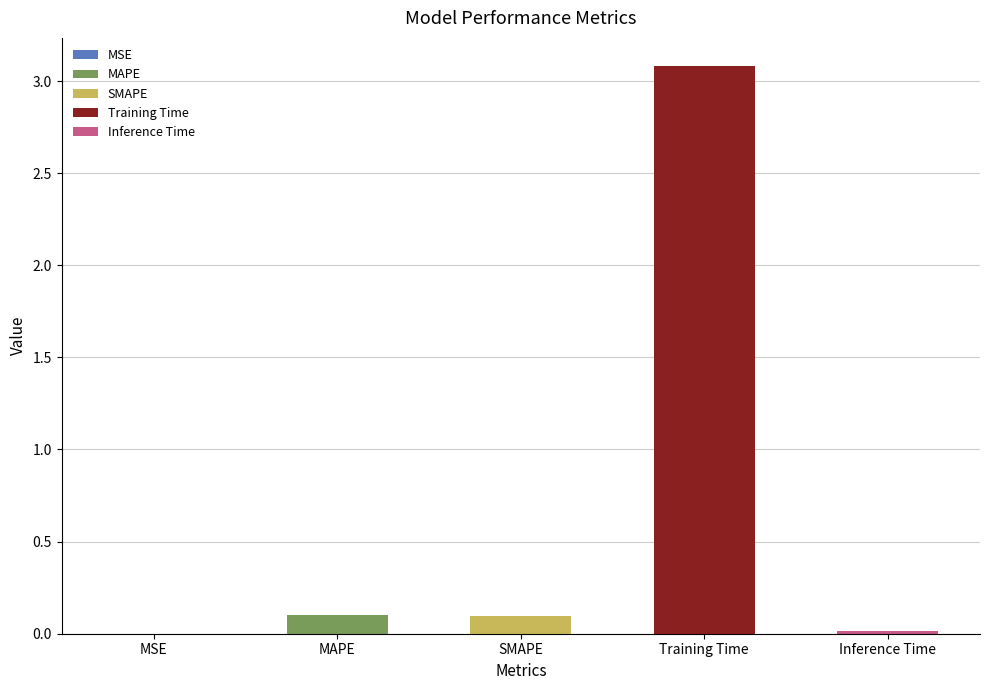

At which label is the value closest to 1?

MAPE